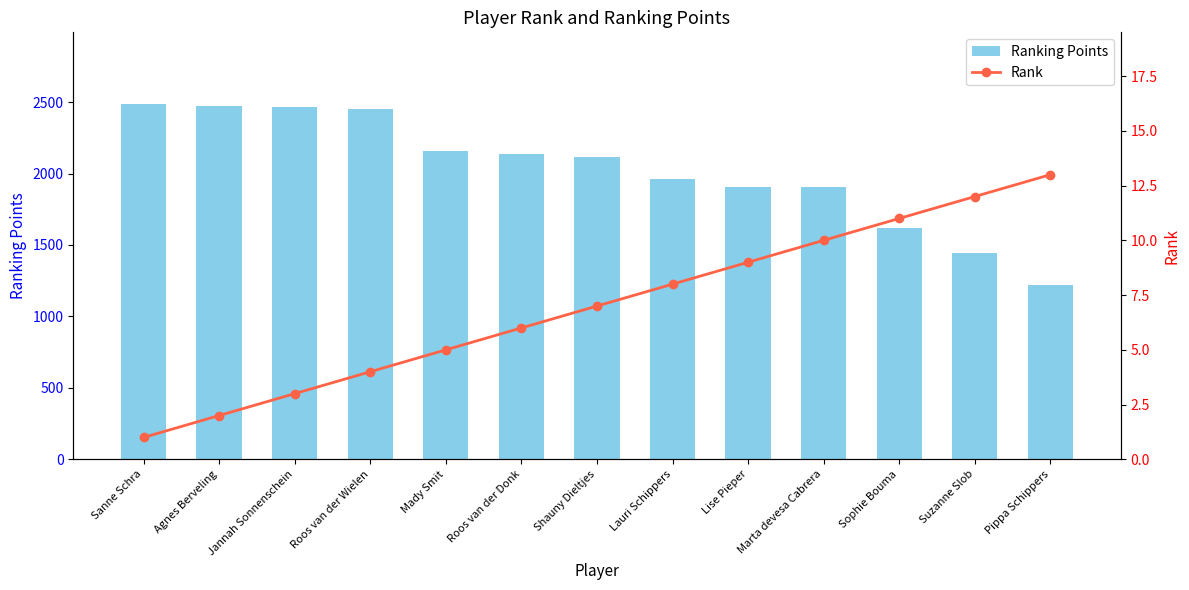

Is it true that Ranking Points equals 2469 at Jannah Sonnenschein?

True